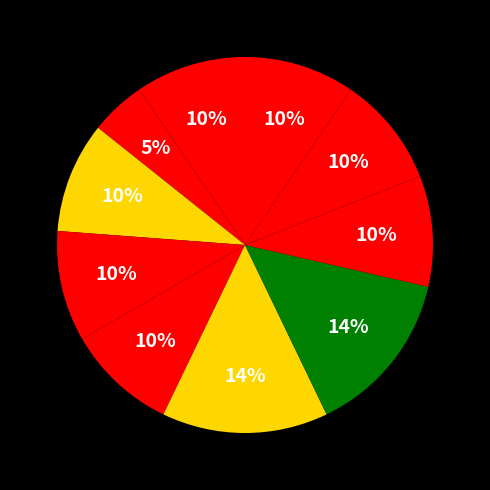

How many segments does this pie chart have?

10